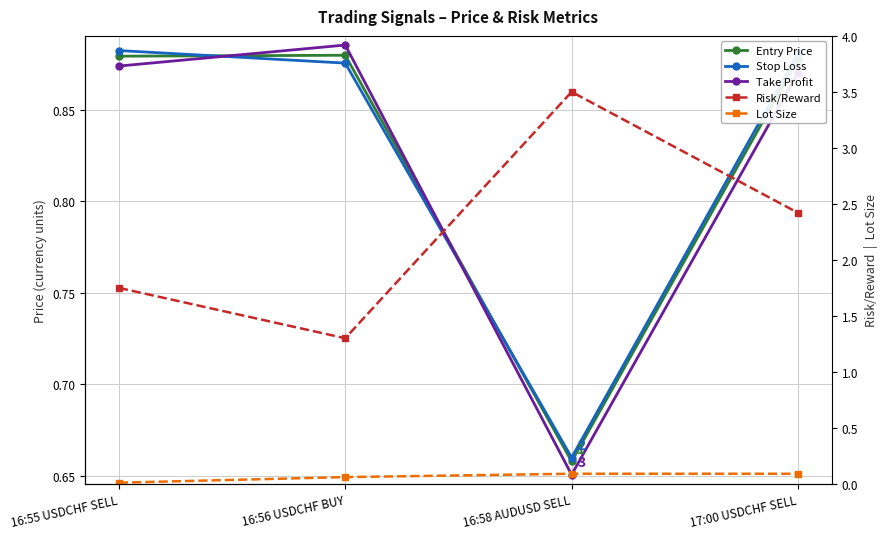

What is the label of the 4th point from the right?

16:55 USDCHF SELL